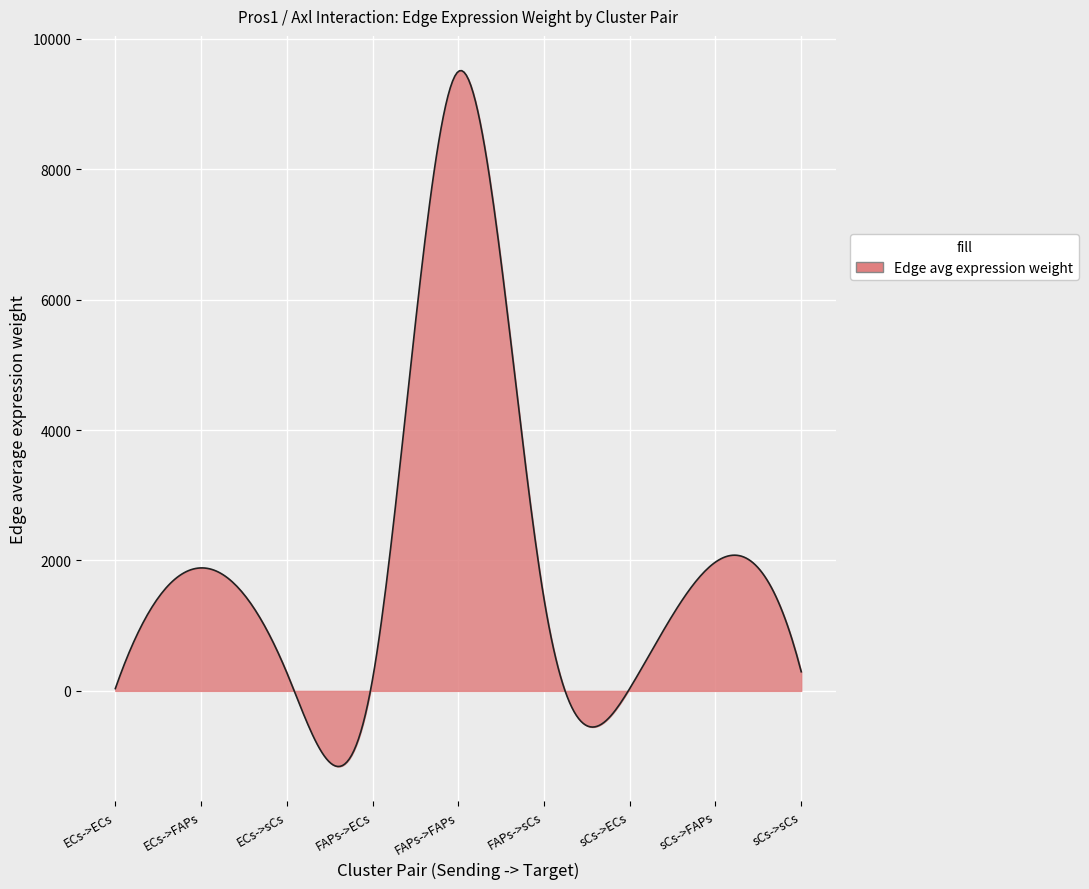

What is the difference between the maximum and minimum values?

10670.3